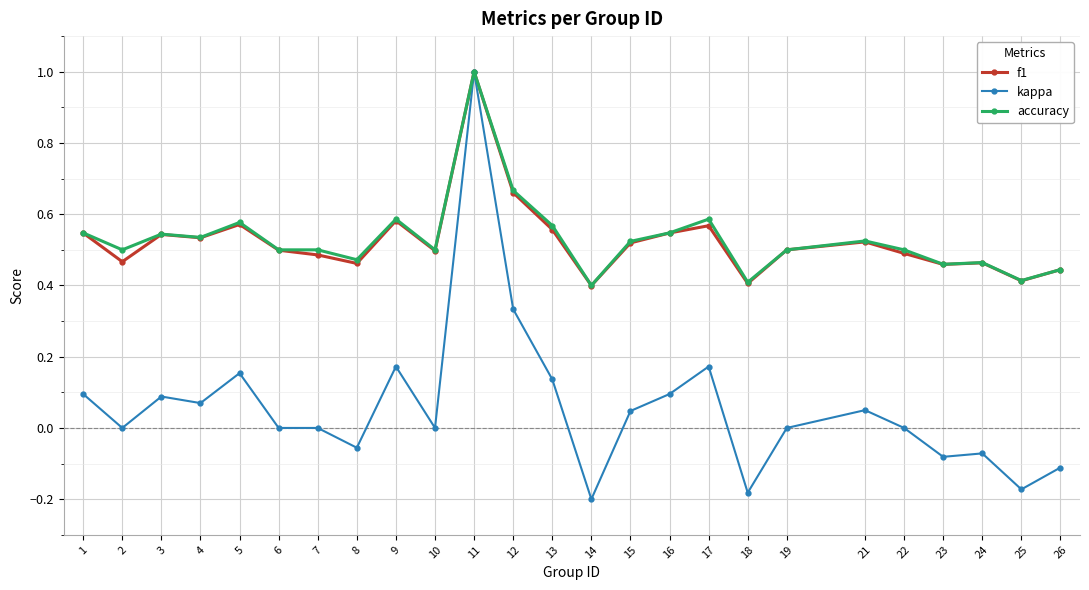

How many lines are shown in the chart?

3